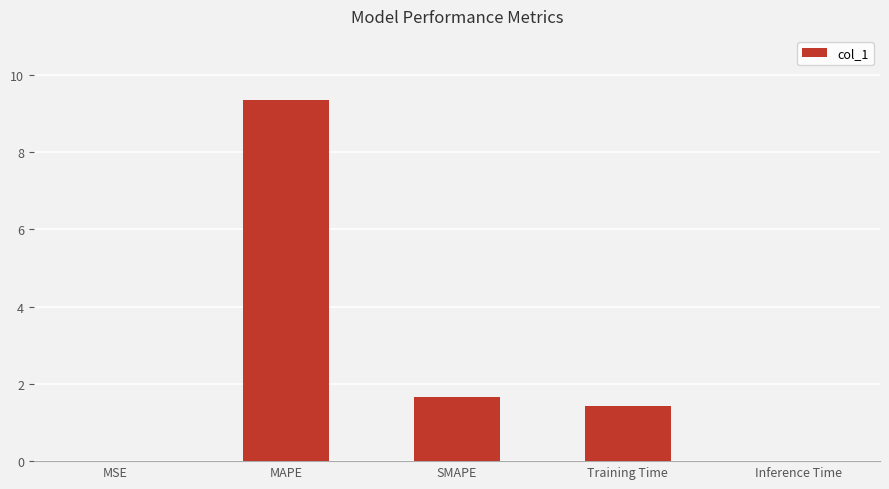

Is it true that the value at SMAPE is 1.6?

True